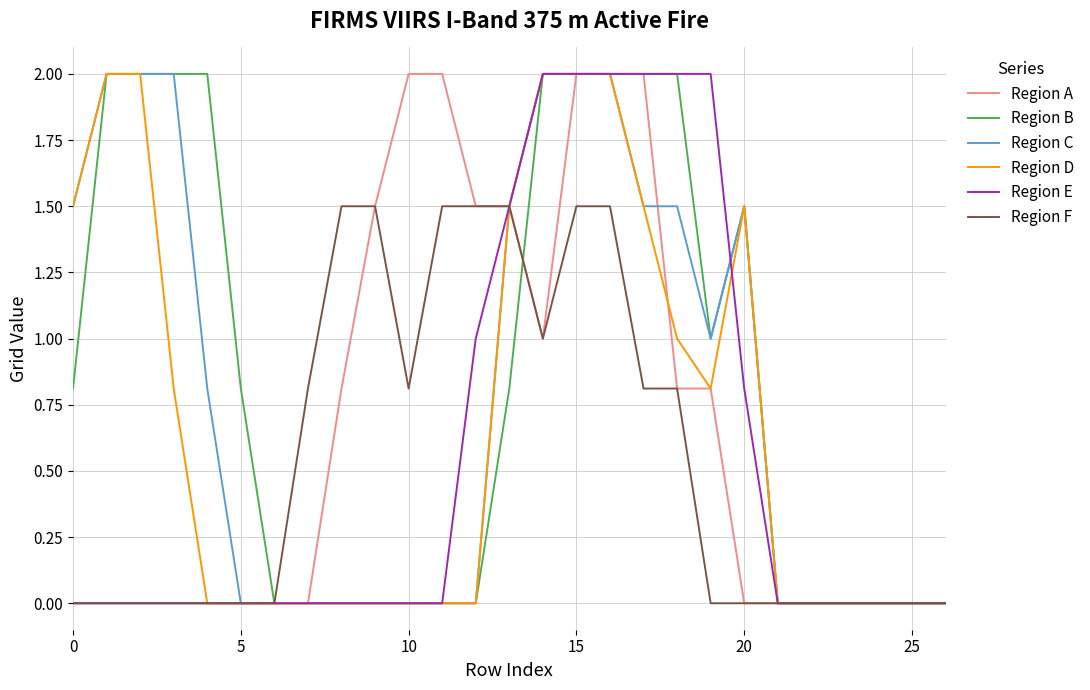

What is the maximum value for Region A?

2.0